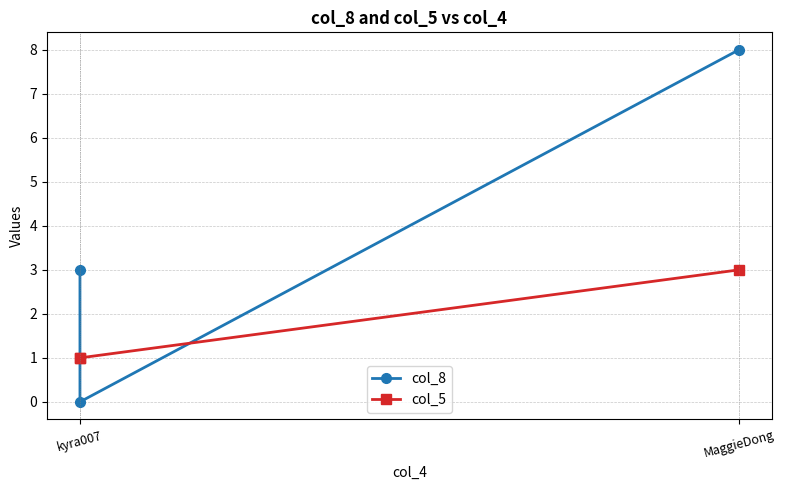

What is the greatest value displayed?

8